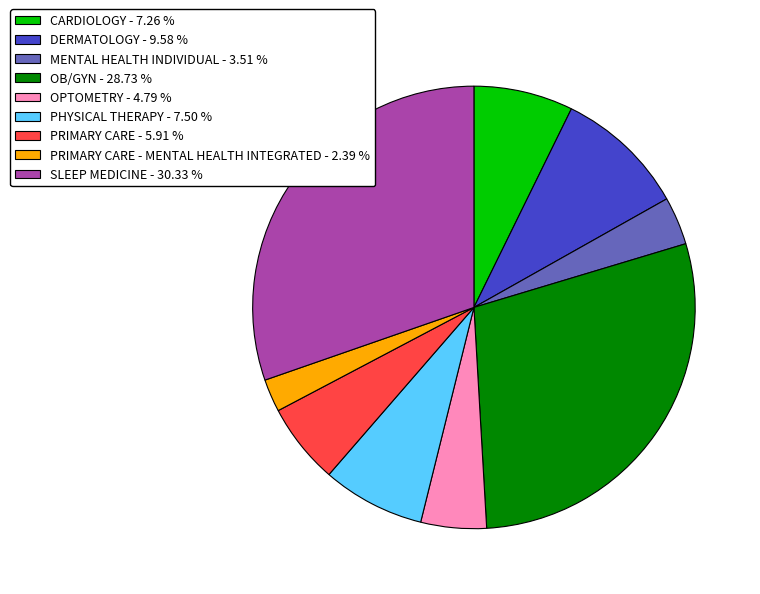

Combined, do OB/GYN - 28.73 % and SLEEP MEDICINE - 30.33 % account for over 50%?

Yes